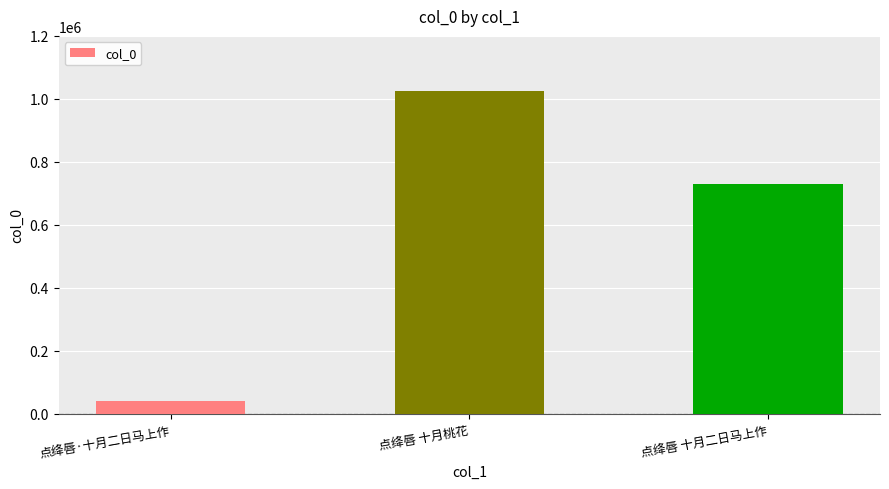

Is it true that the value at 点绛唇·十月二日马上作 is 42256?

True